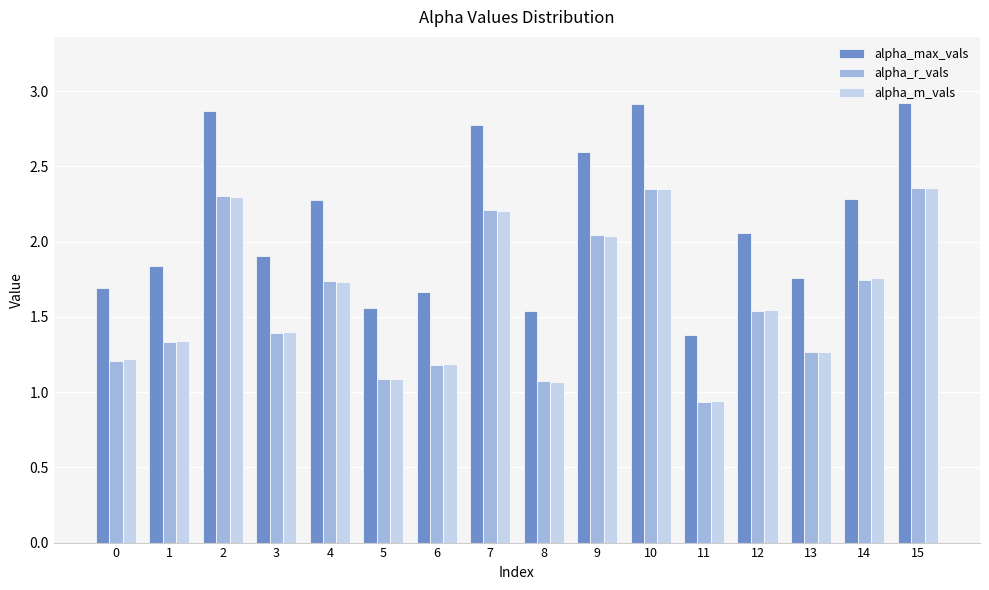

Which series has the largest total across all categories?

alpha_max_vals